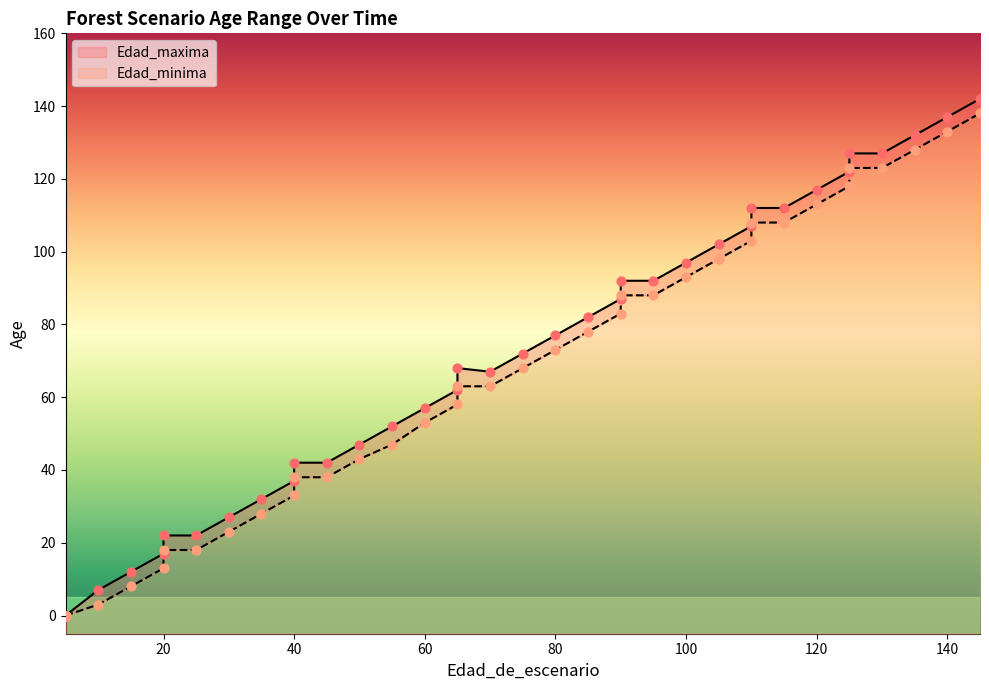

Which series has the largest Y range (max minus min)?

Edad_maxima